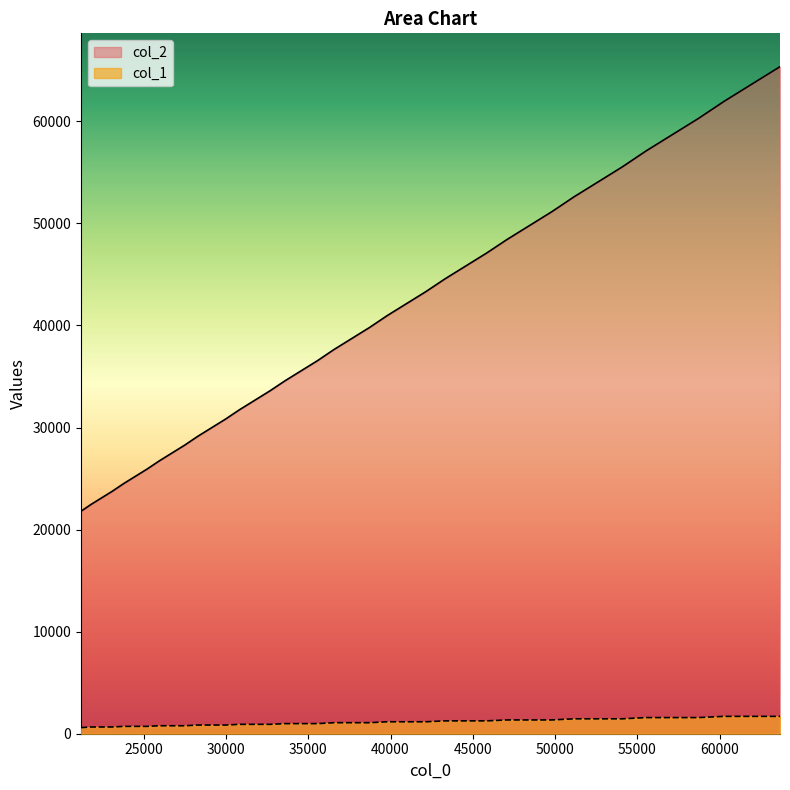

True or false: col_2 and col_1 intersect in this chart.

False